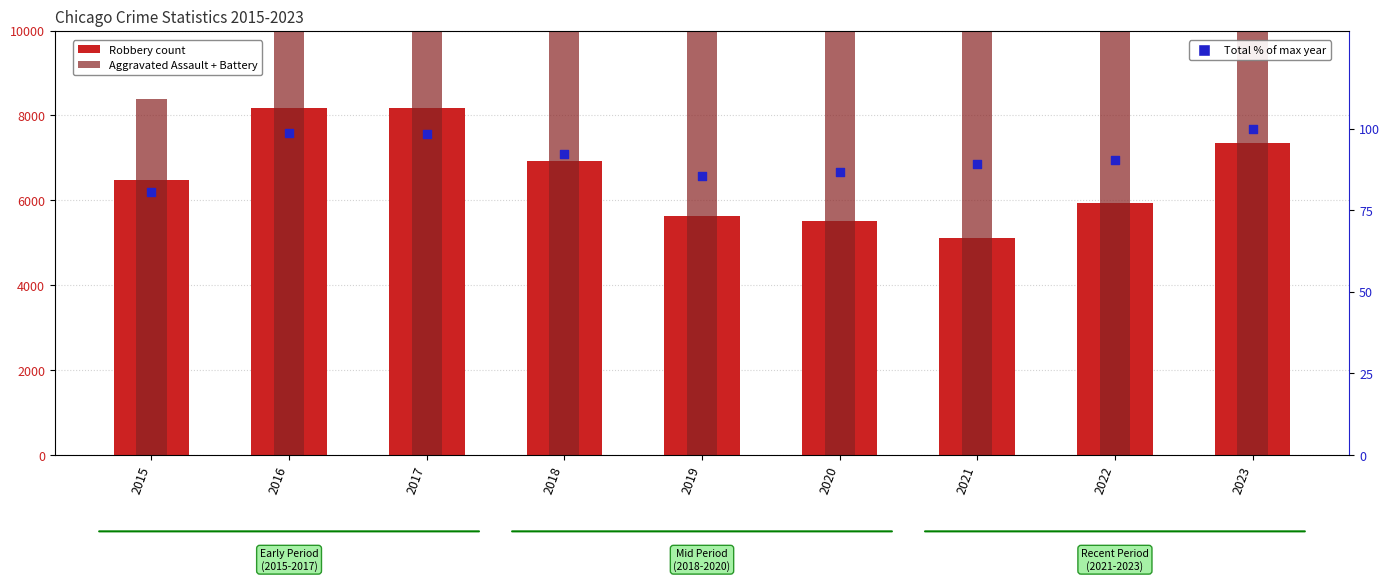

Which series has the largest Y range (max minus min)?

Robbery